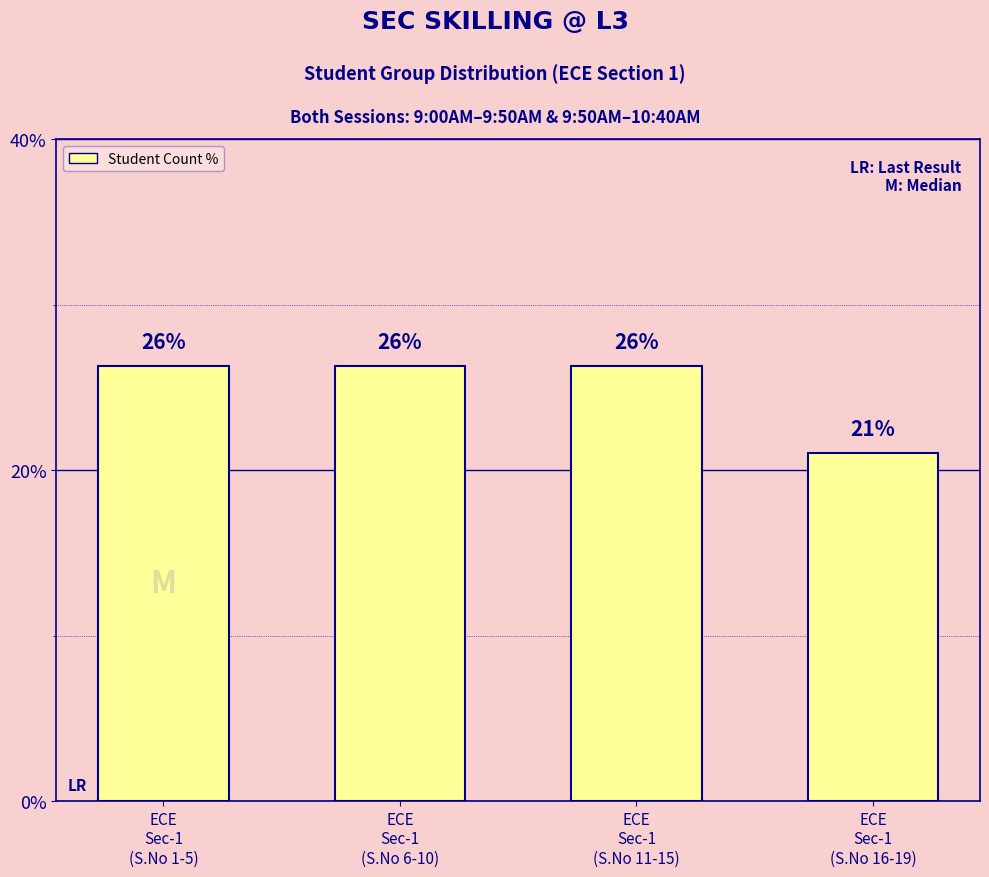

What is the difference between the maximum and minimum values?

5.3